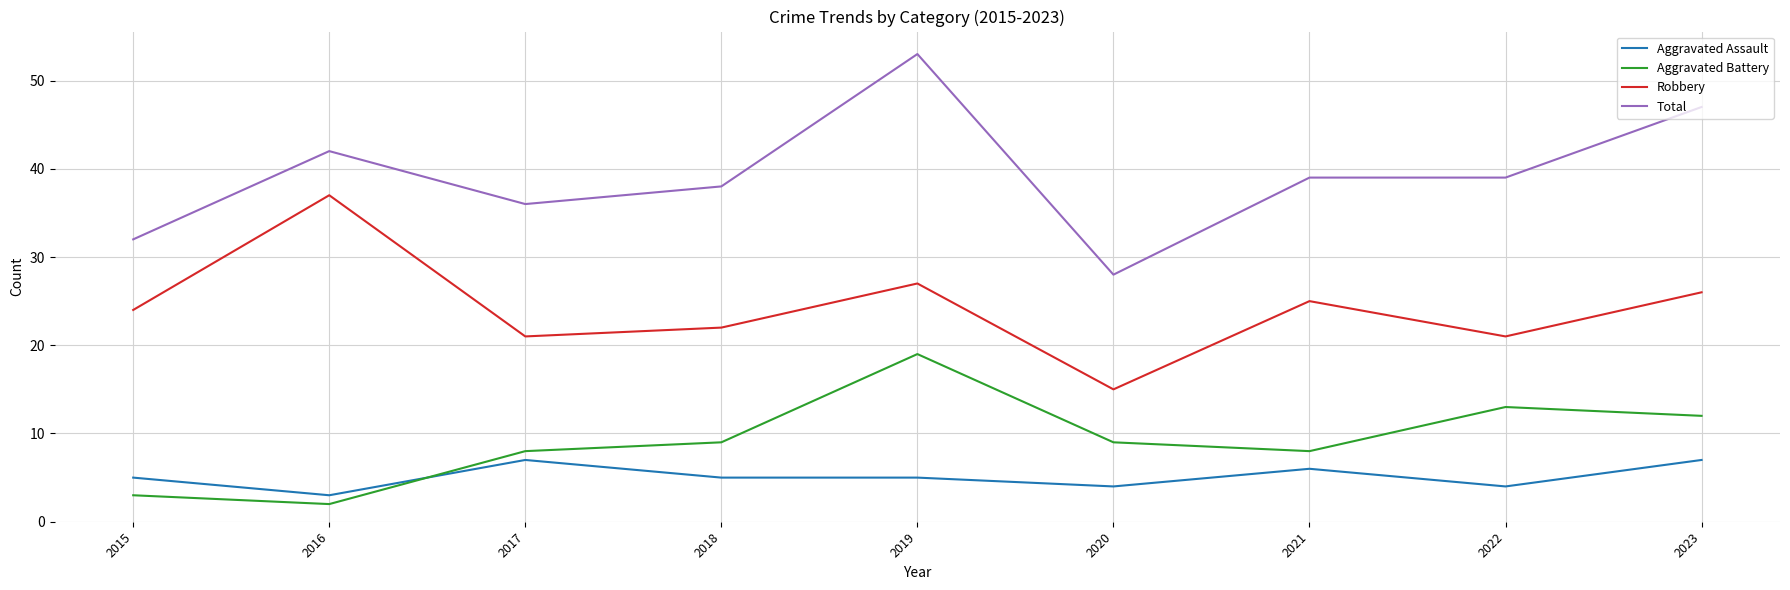

True or false: Total and Robbery cross at least once.

False